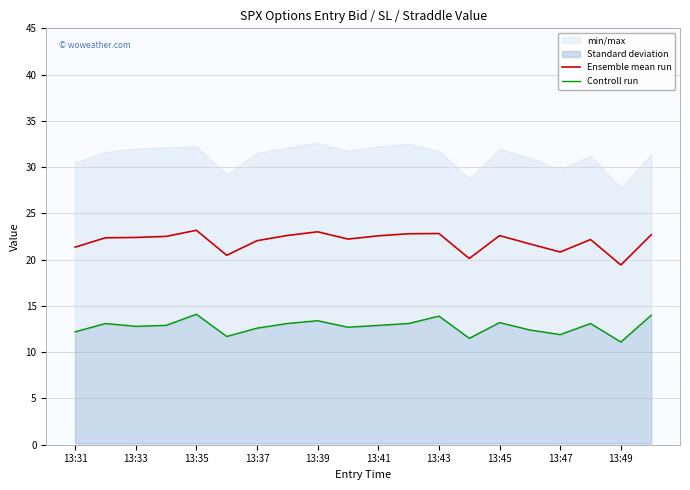

What is the minimum value for Ensemble mean run?

19.4